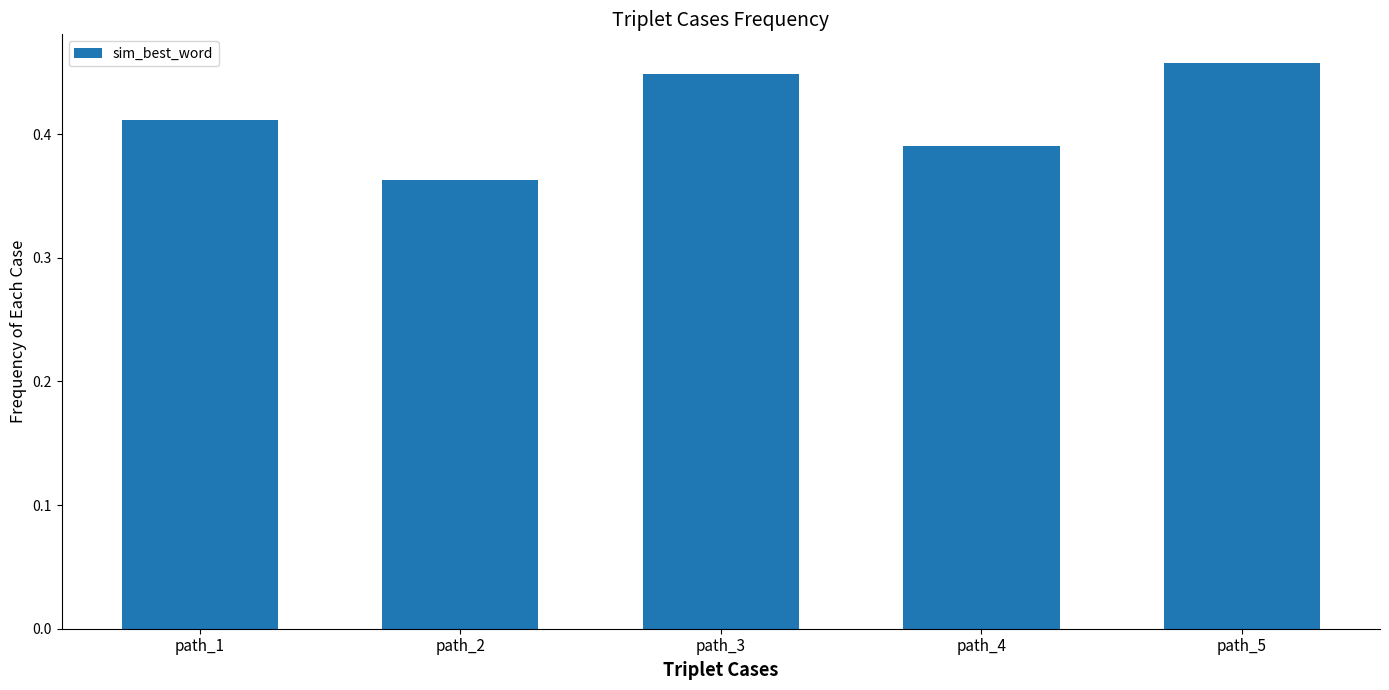

True or false: the data shows 0.6 at path_4.

False